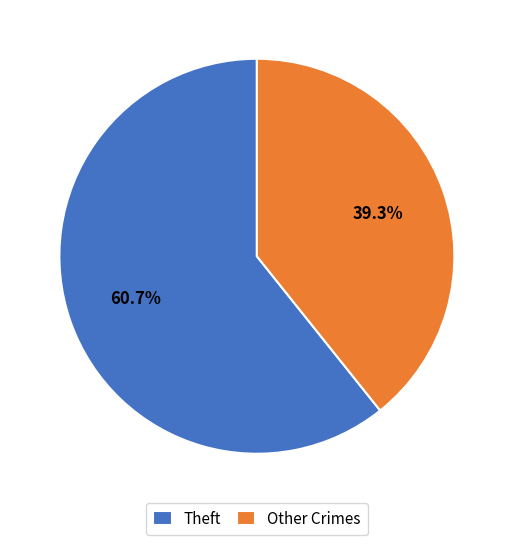

Does Other Crimes represent more than half of the total?

No